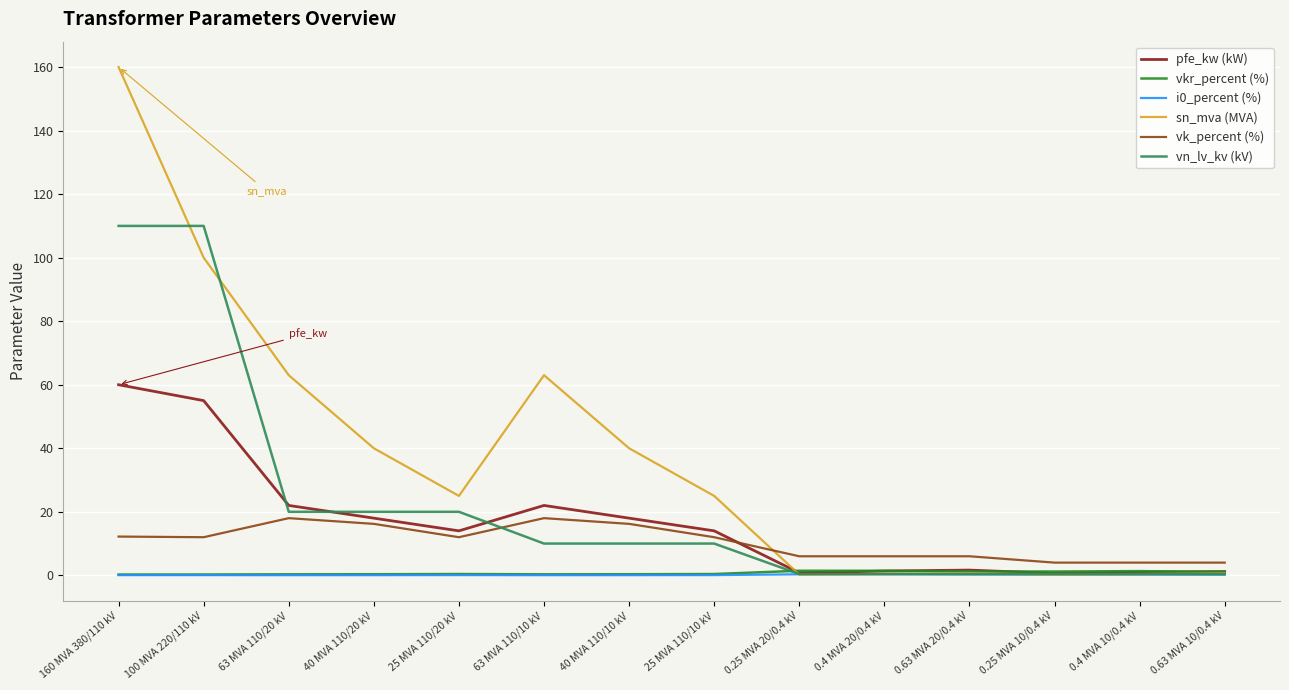

True or false: vk_percent (%) and i0_percent (%) cross at least once.

False